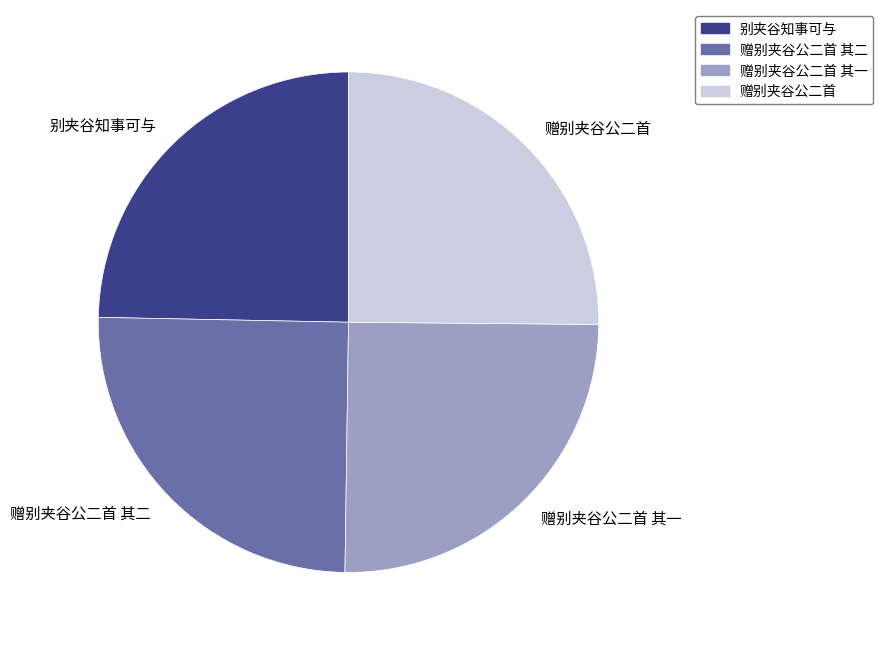

How many slices are in this pie chart?

4